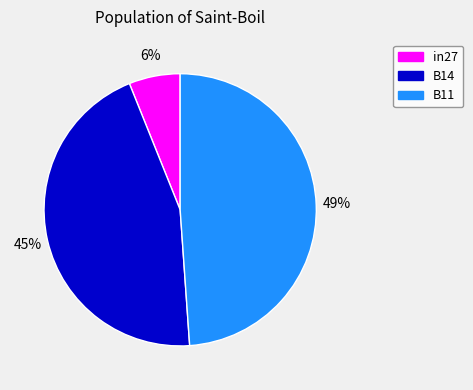

Combined, do in27 and B11 account for over 50%?

Yes